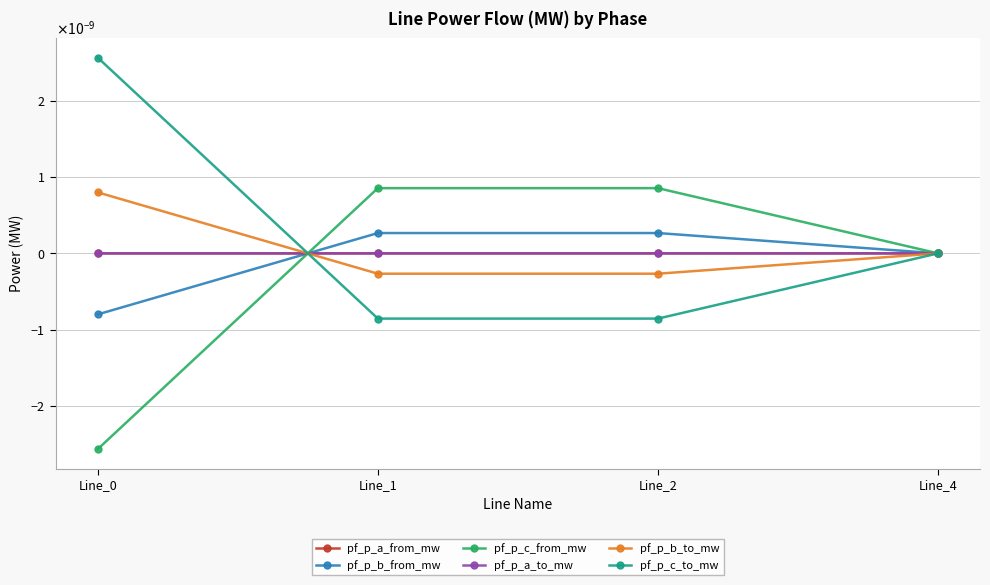

Is this an area chart (filled region under the line)?

No